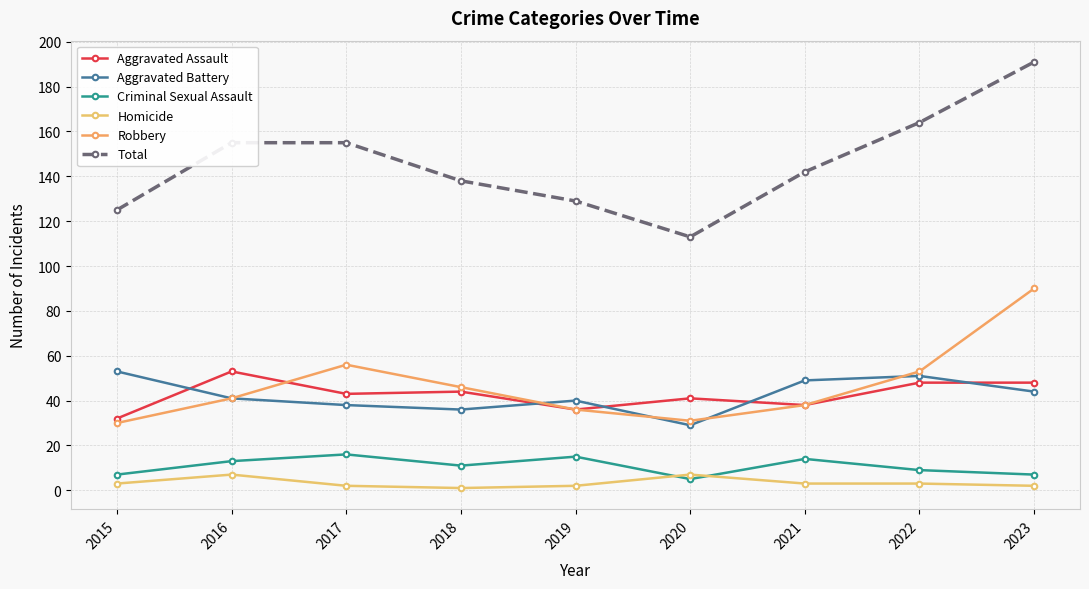

How many categories are shown in the chart?

9